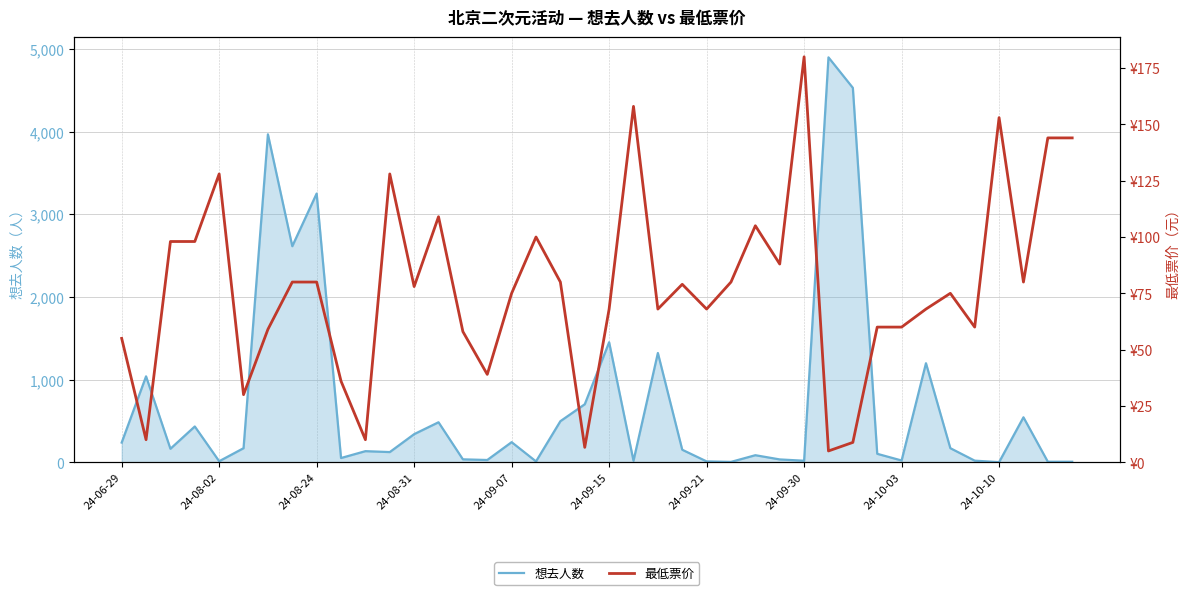

What position from the right is 23?

17